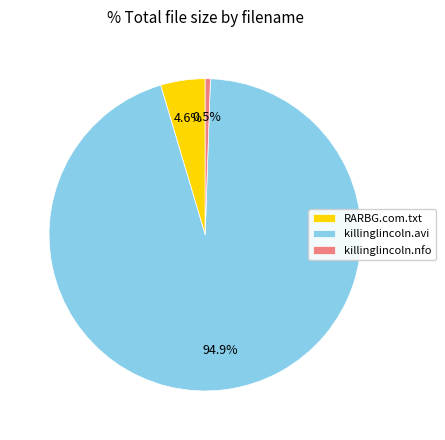

Which category accounts for the majority?

killinglincoln.avi